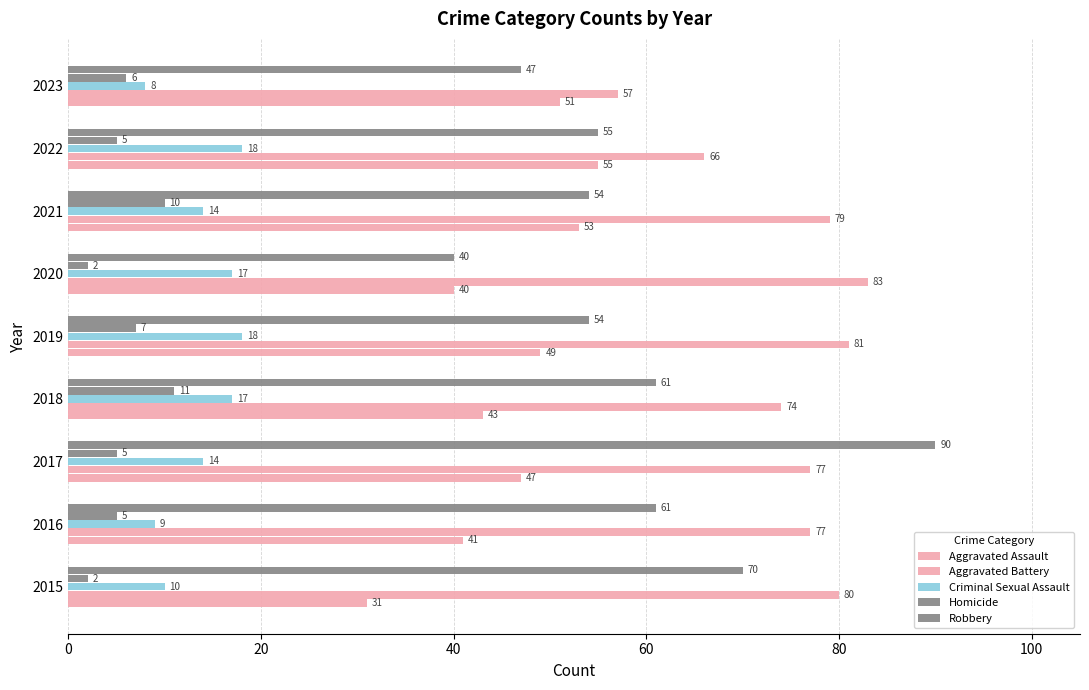

How many data points does each series have?

9